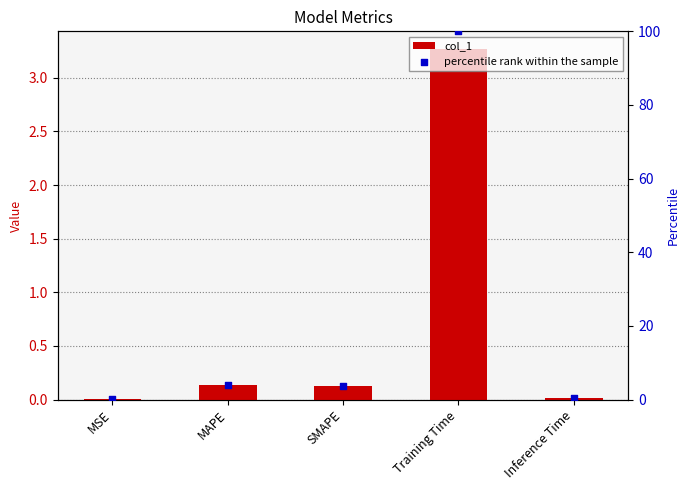

Which series has the widest spread of Y values?

percentile rank within the sample